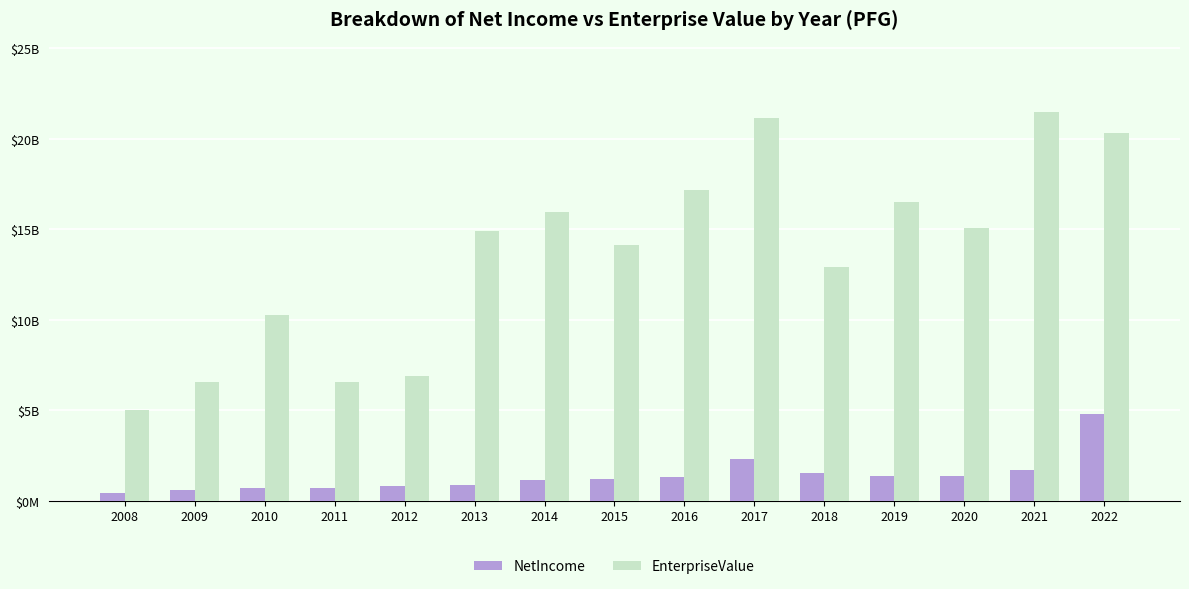

Does the chart contain stacked bars?

No